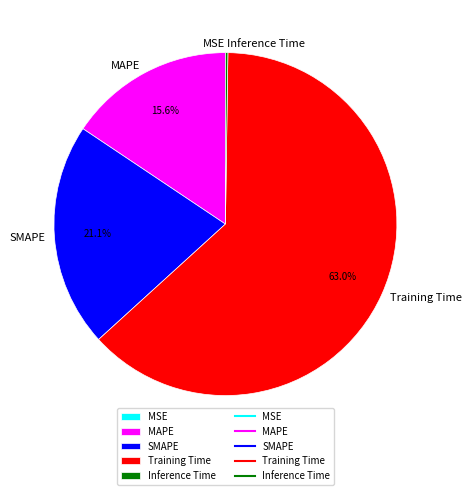

Does any single category account for the majority?

Yes